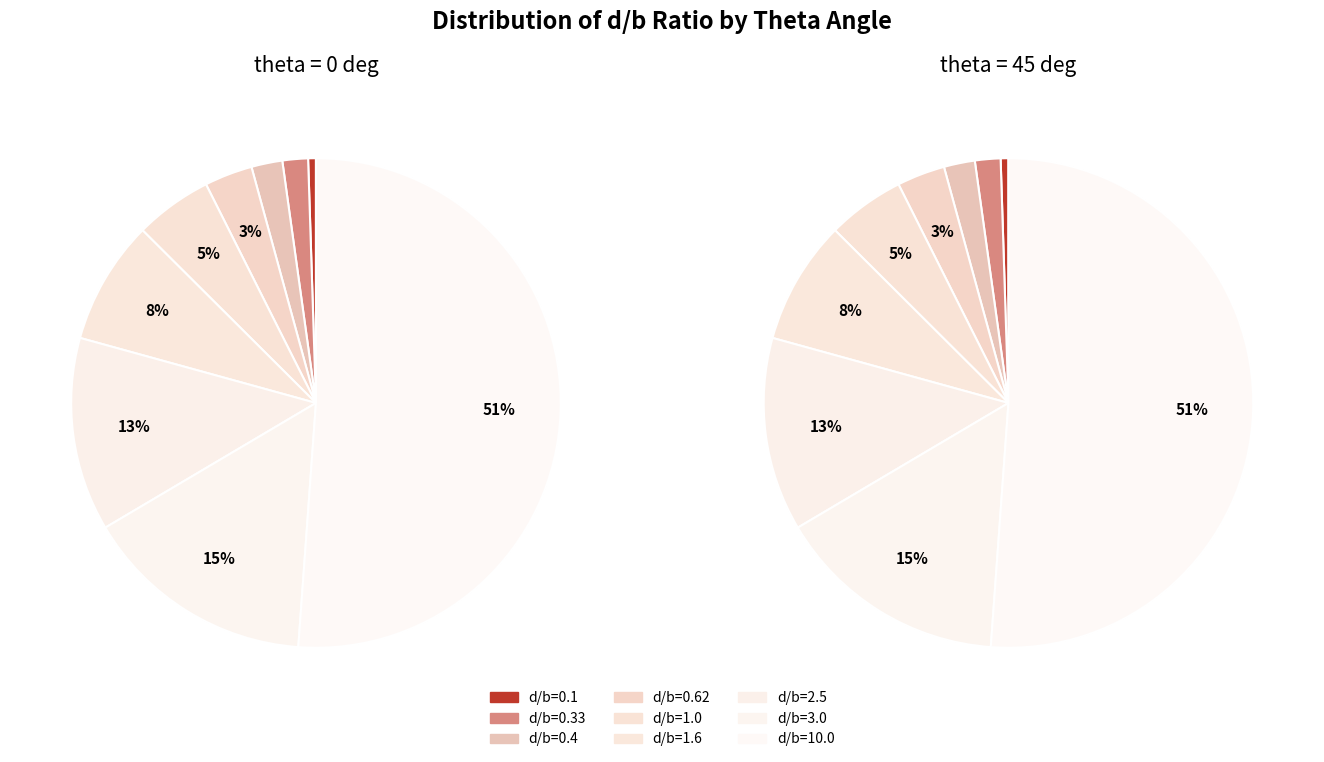

To the nearest percent, what is the difference between the largest and smallest slice percentages?

51%